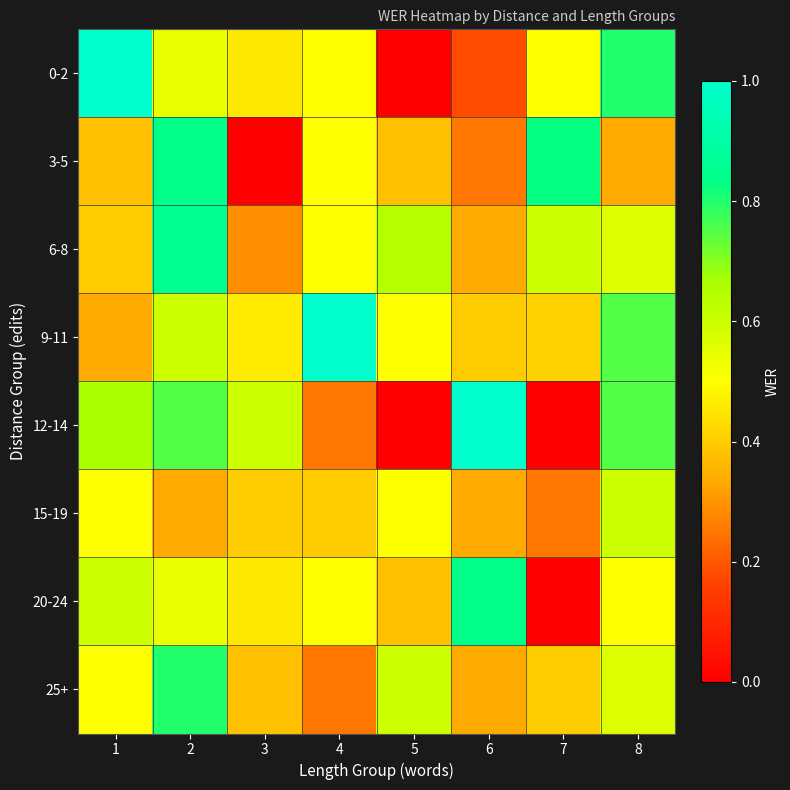

What is the difference between the highest and lowest values at 1?

0.7